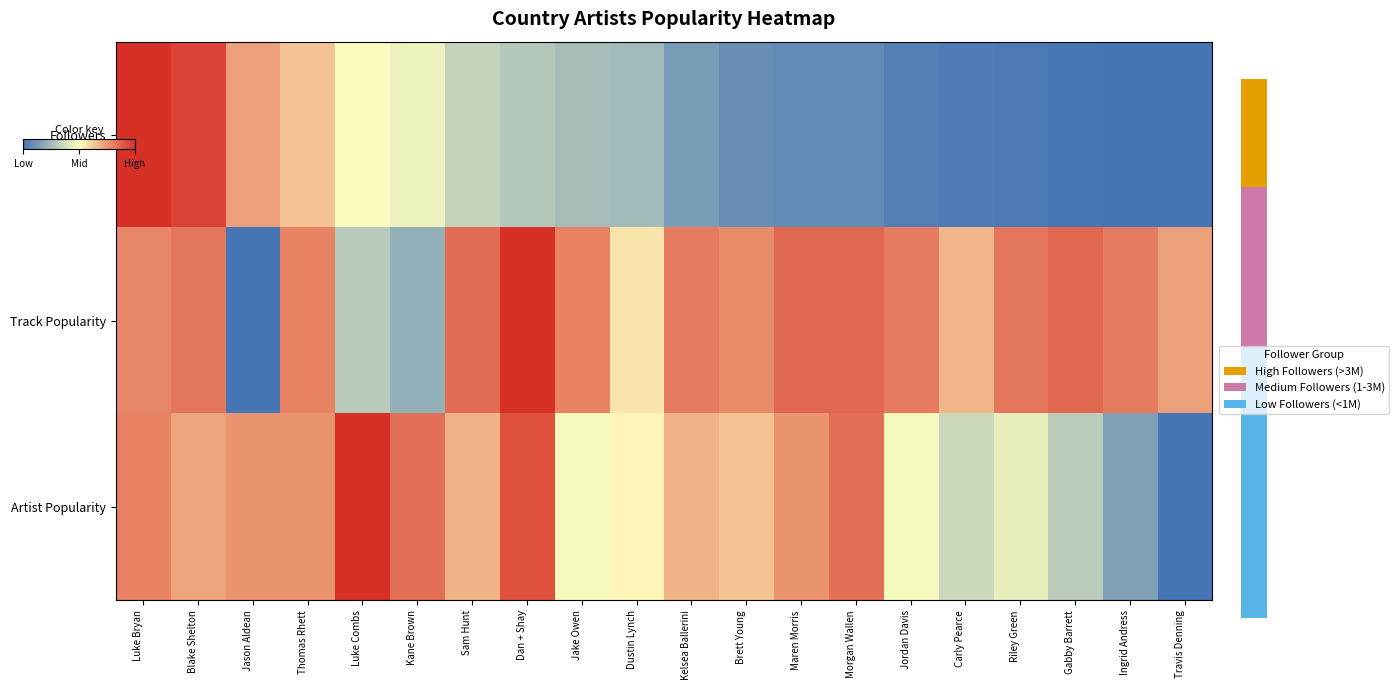

What is the greatest value displayed?

1.0